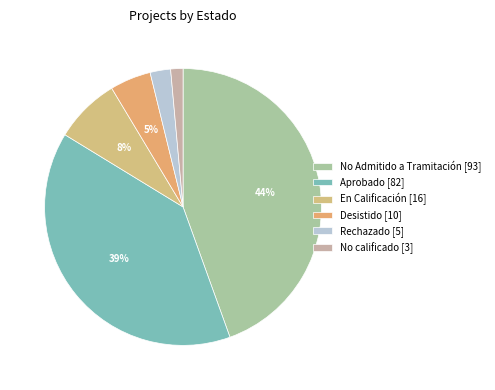

Is there any slice that represents more than half of the pie?

No